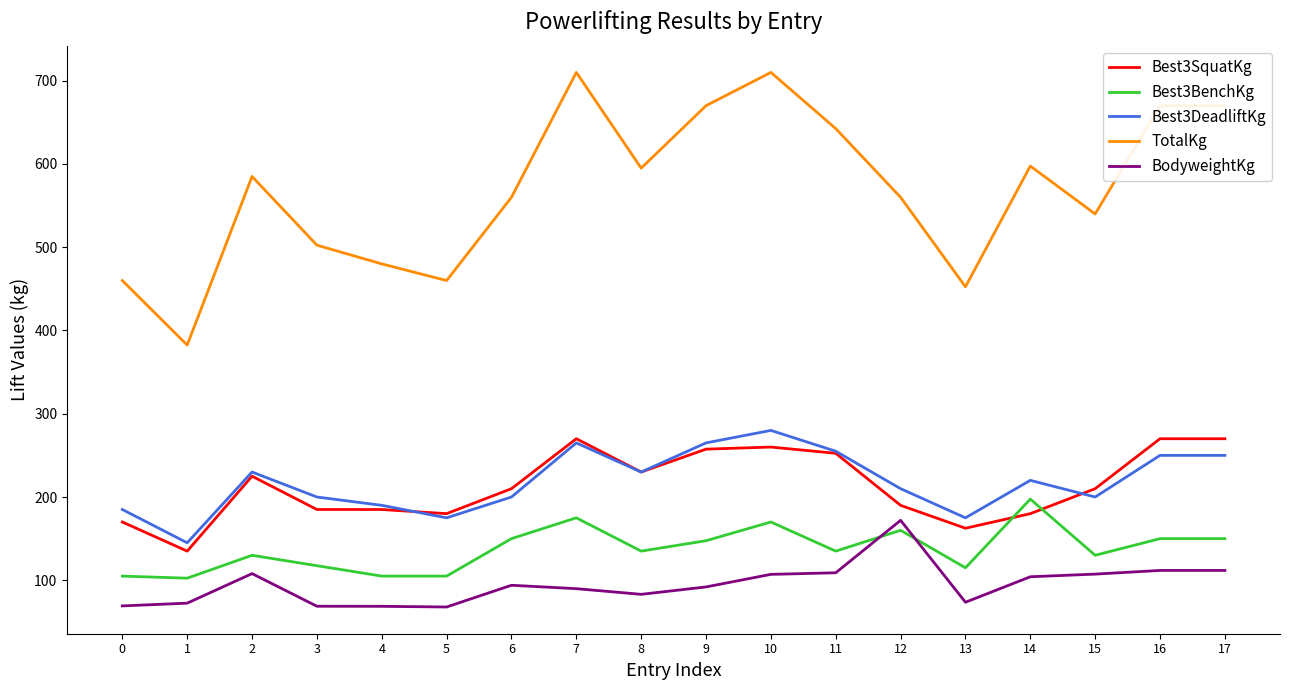

What is the minimum value for TotalKg?

382.5